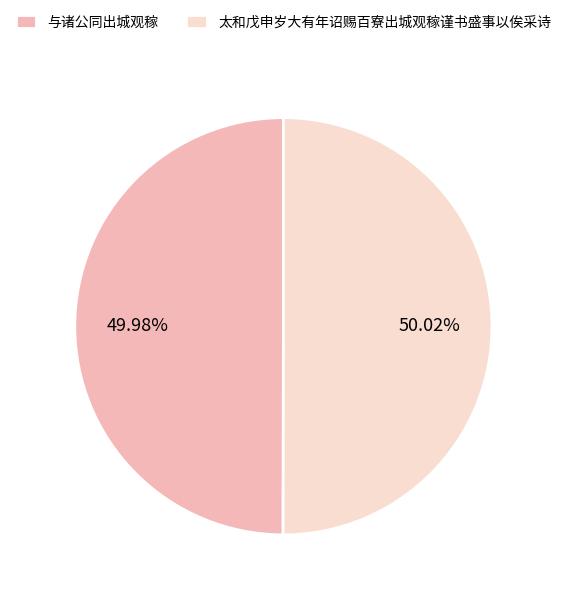

Is there a majority slice in this chart?

Yes